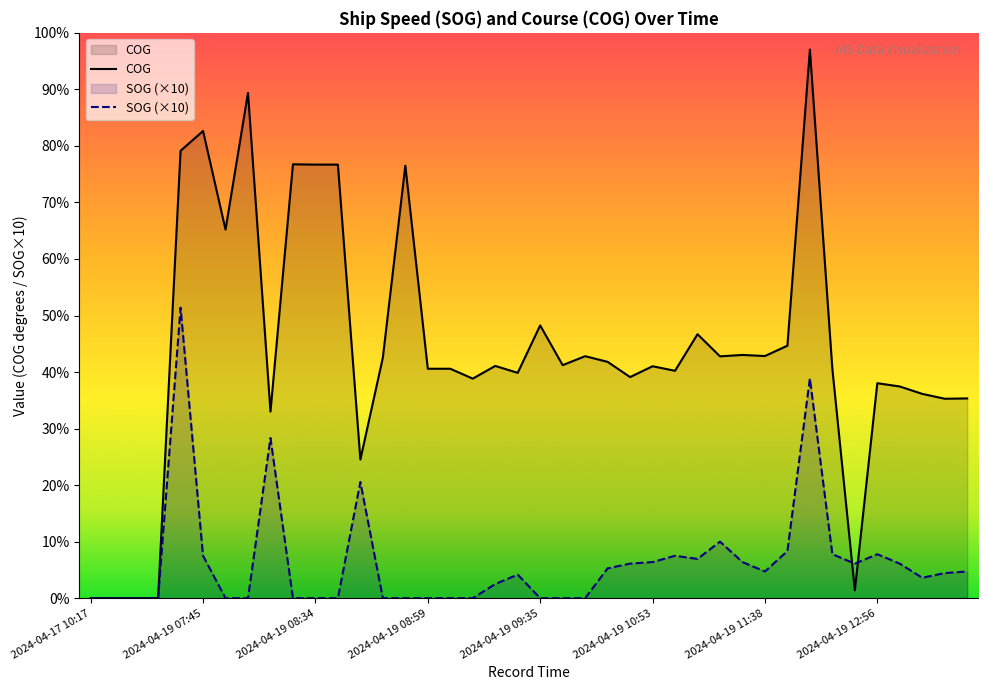

Is the value of COG at 2024-04-19 08:30 greater than the value of SOG at 2024-04-19 08:34?

Yes